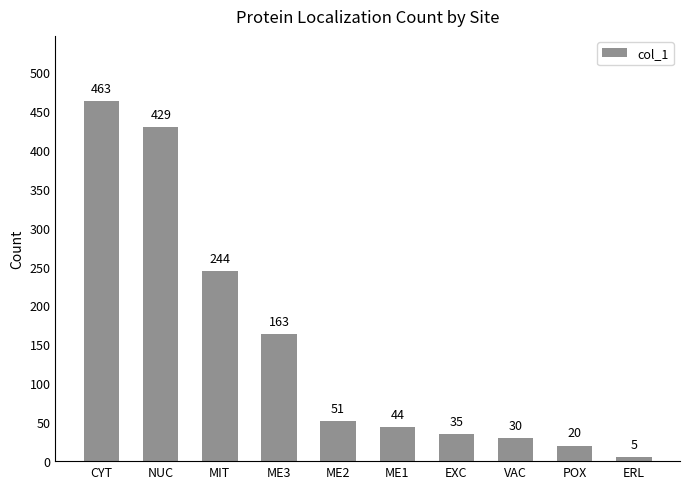

What is the label of the 7th bar from the right?

ME3